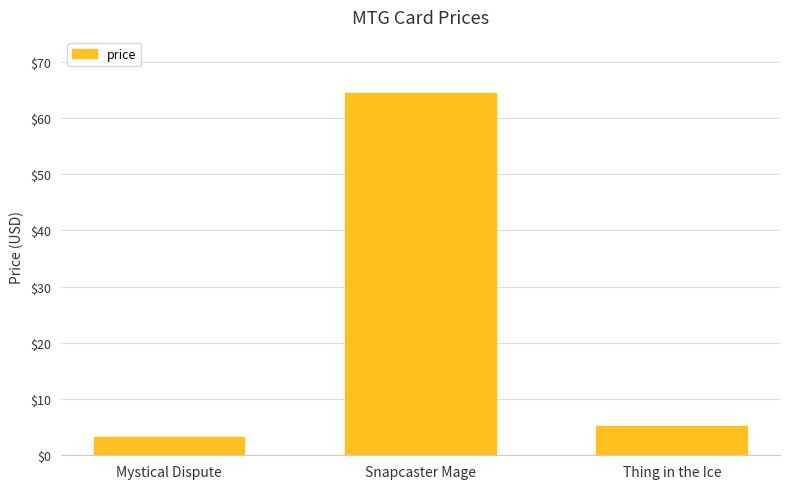

What is the label of the 1st bar from the left?

Mystical Dispute